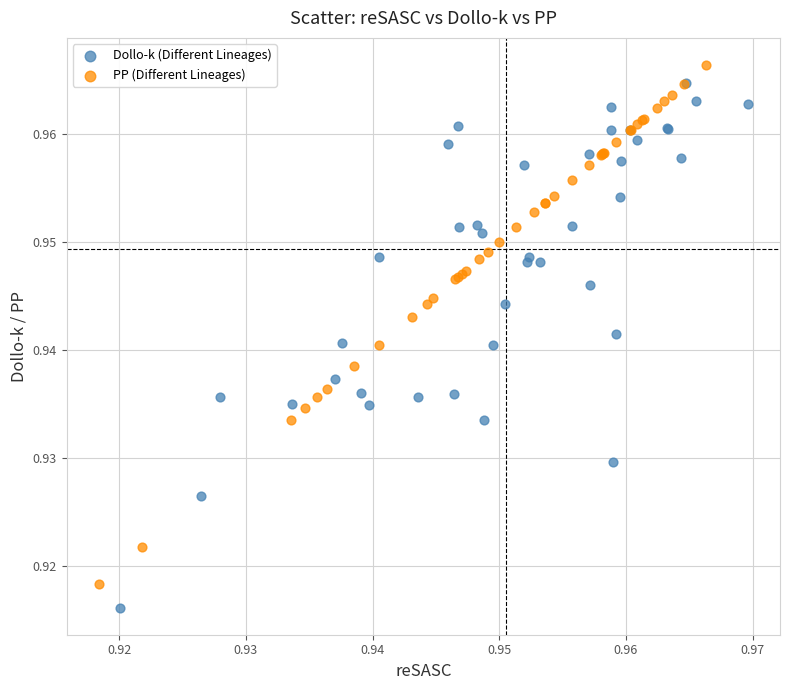

Which series has the widest spread of Y values?

Dollo-k (Different Lineages)